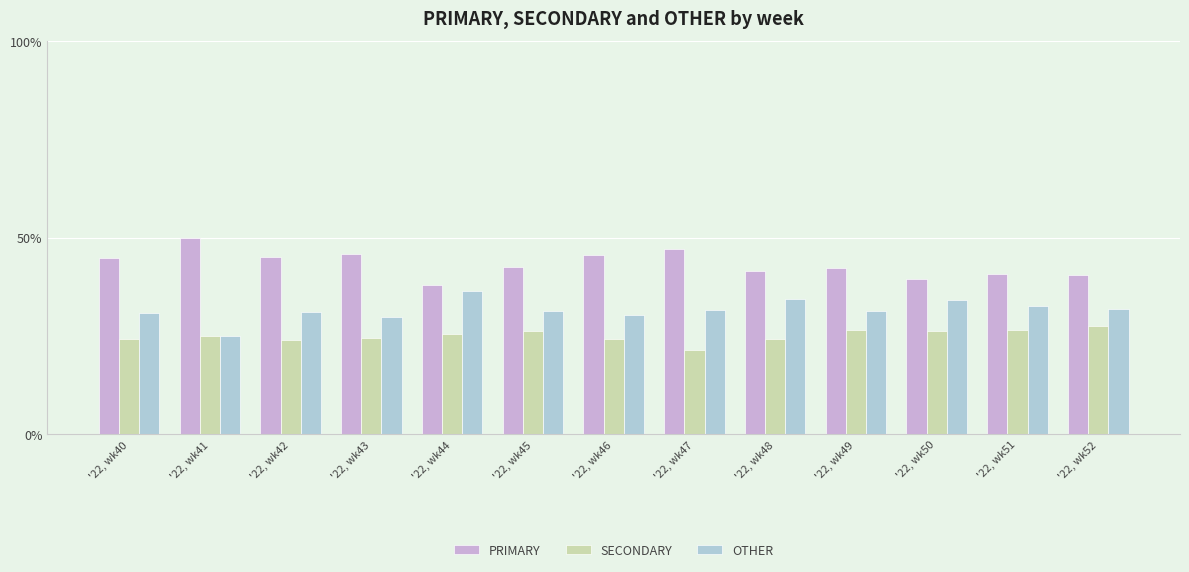

The value of OTHER at '22, wk45 is 31.3. True or false?

True